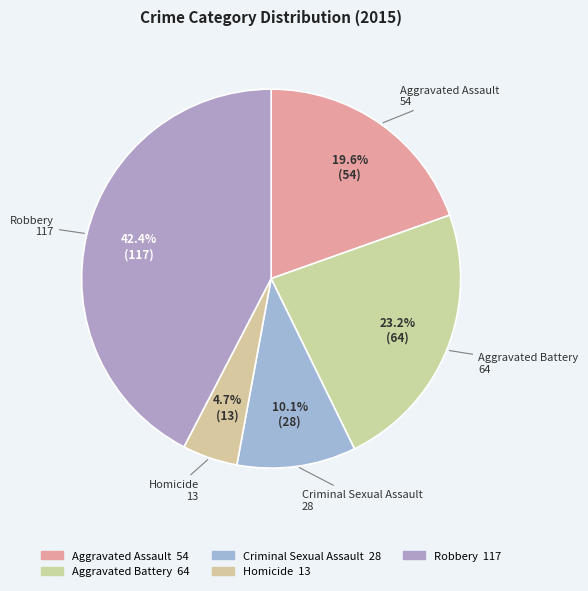

To the nearest percent, what is the difference between the Aggravated Assault and Homicide slice percentages?

15%